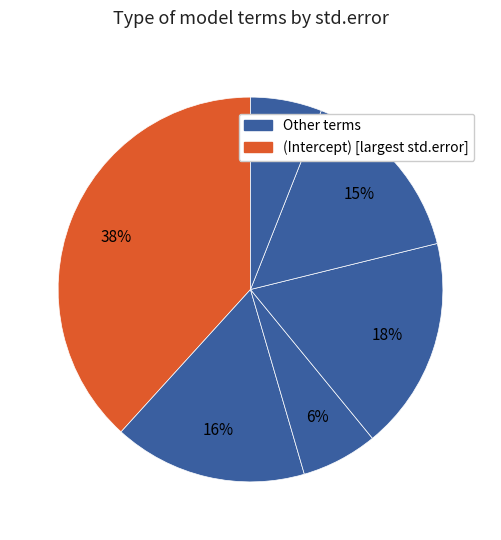

Count the number of slices in the pie.

6